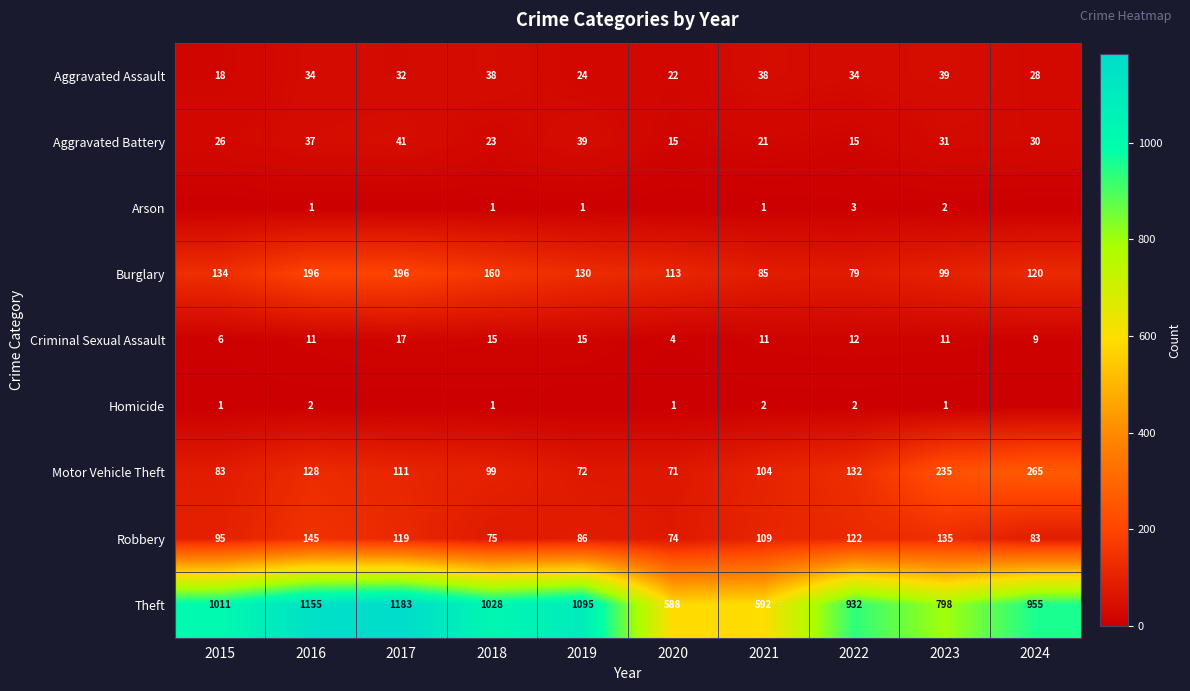

What is the difference between the second highest and second lowest values in the Robbery series?

60